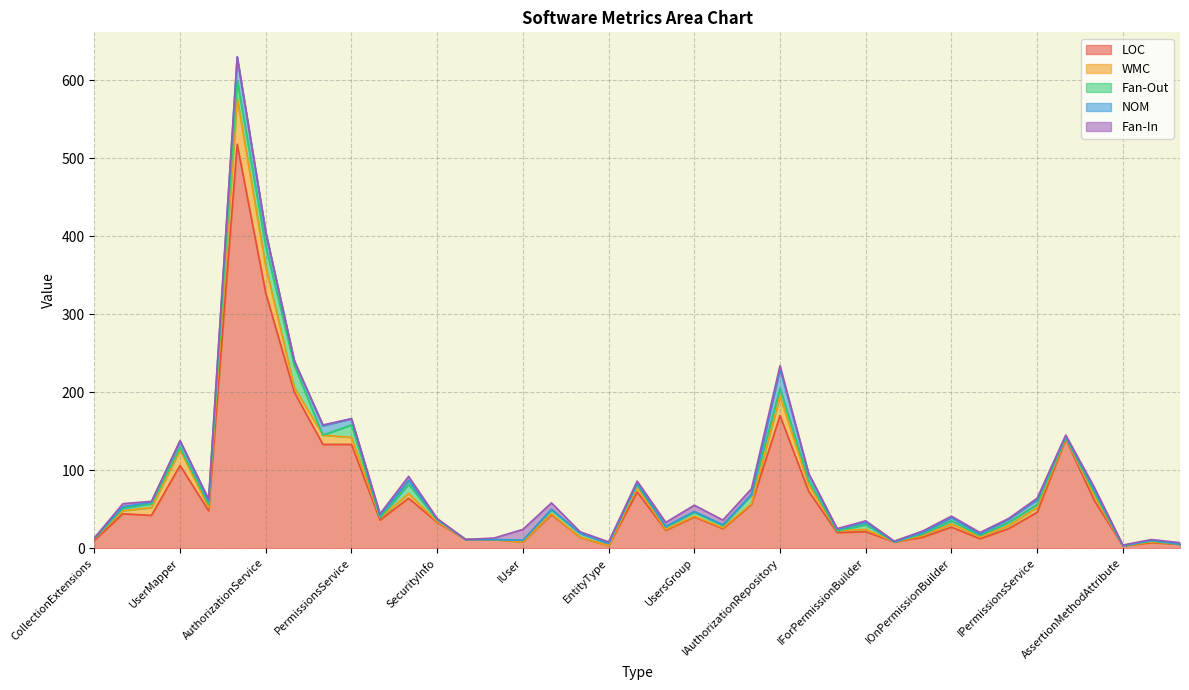

Is it true that Fan-Out equals 1 at Strings?

False